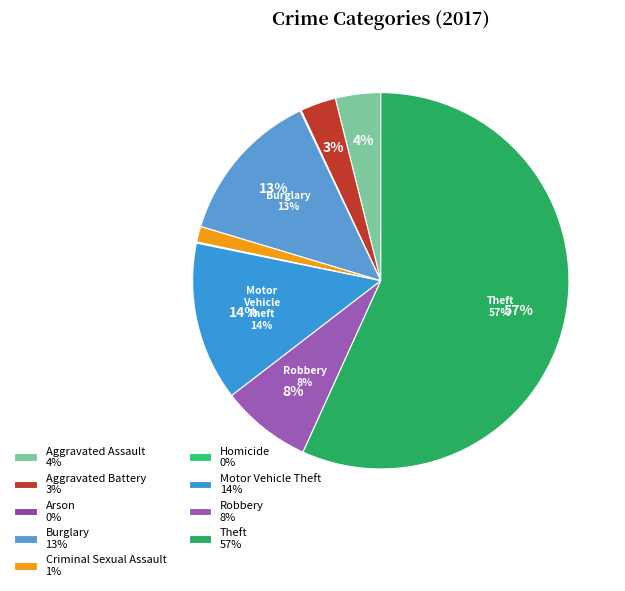

What is the majority slice?

Theft